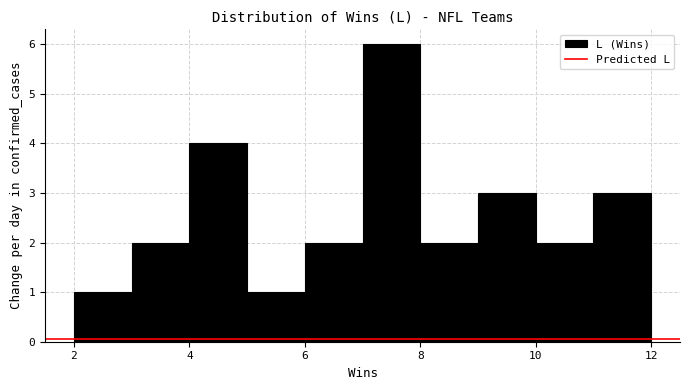

How tall is the bar that spans 9 to 10 on the x-axis? The values are not printed on the chart, so give them approximately, as read against the axis.

3